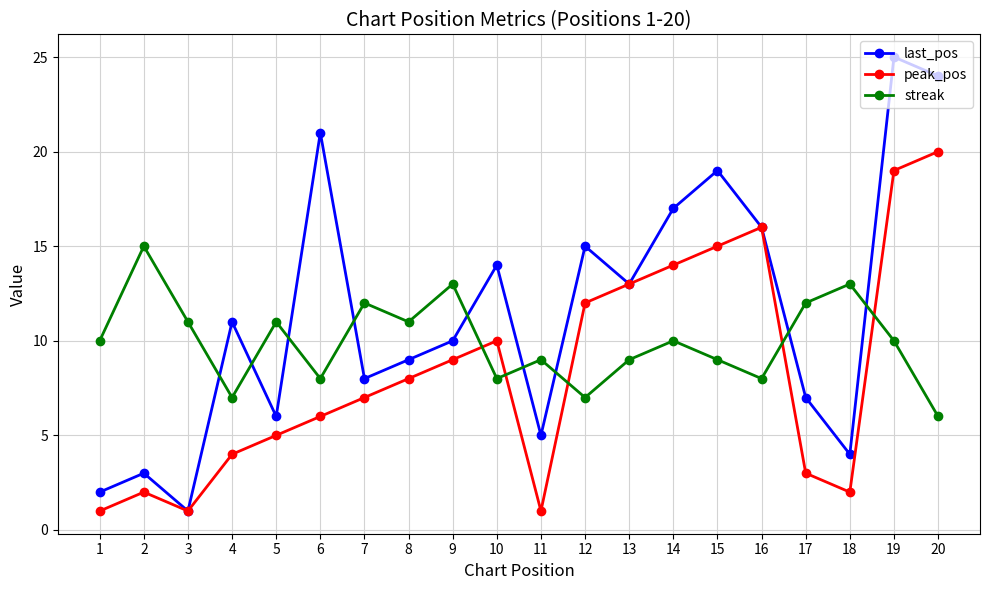

Reading left to right, list all the values displayed in this chart.

last_pos: 1=2	2=3	3=1	4=11	5=6	6=21	7=8	8=9	9=10	10=14	11=5	12=15	13=13	14=17	15=19	16=16	17=7	18=4	19=25	20=24
peak_pos: 1=1	2=2	3=1	4=4	5=5	6=6	7=7	8=8	9=9	10=10	11=1	12=12	13=13	14=14	15=15	16=16	17=3	18=2	19=19	20=20
streak: 1=10	2=15	3=11	4=7	5=11	6=8	7=12	8=11	9=13	10=8	11=9	12=7	13=9	14=10	15=9	16=8	17=12	18=13	19=10	20=6